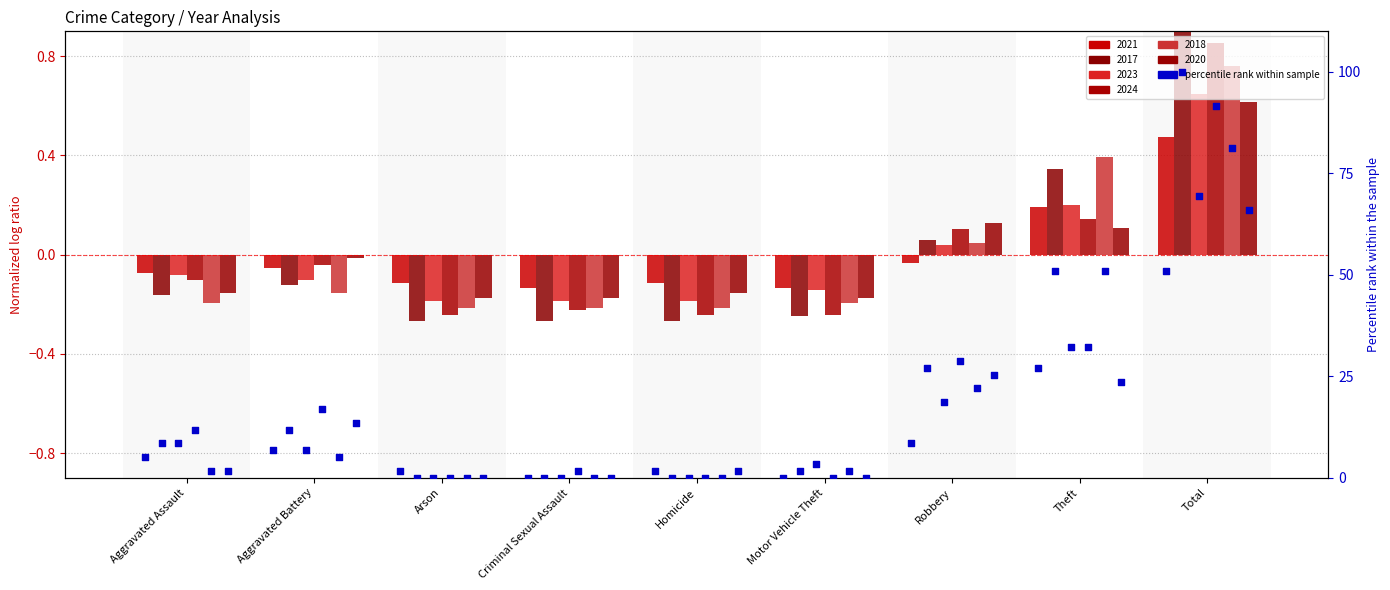

Which series has the largest total across all categories?

2023